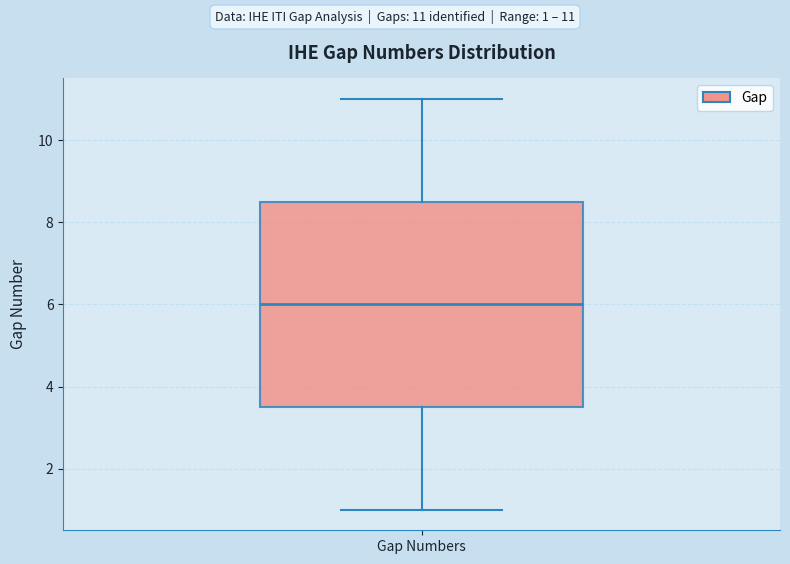

Read this box plot against the y-axis: the position of the median line, the range covered by the box, and the ends of both whiskers. The values are not printed on the chart, so give them approximately, as read against the axis.

median 6.0, box 3.6 to 8.6, whiskers 1.0 to 11.0